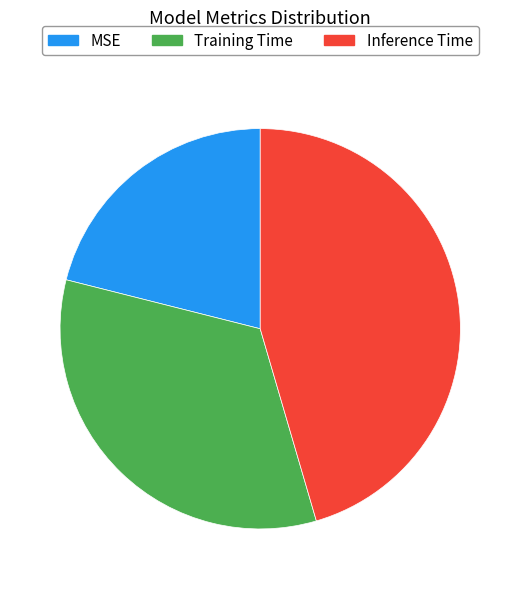

What is the largest slice in the pie chart?

Inference Time